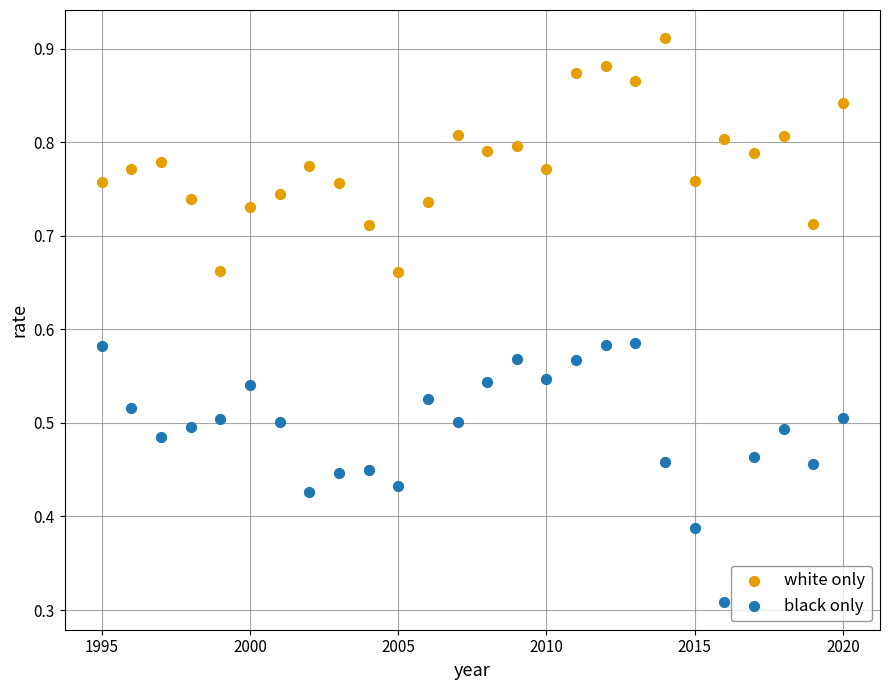

Which series contains the lowest Y value?

black only